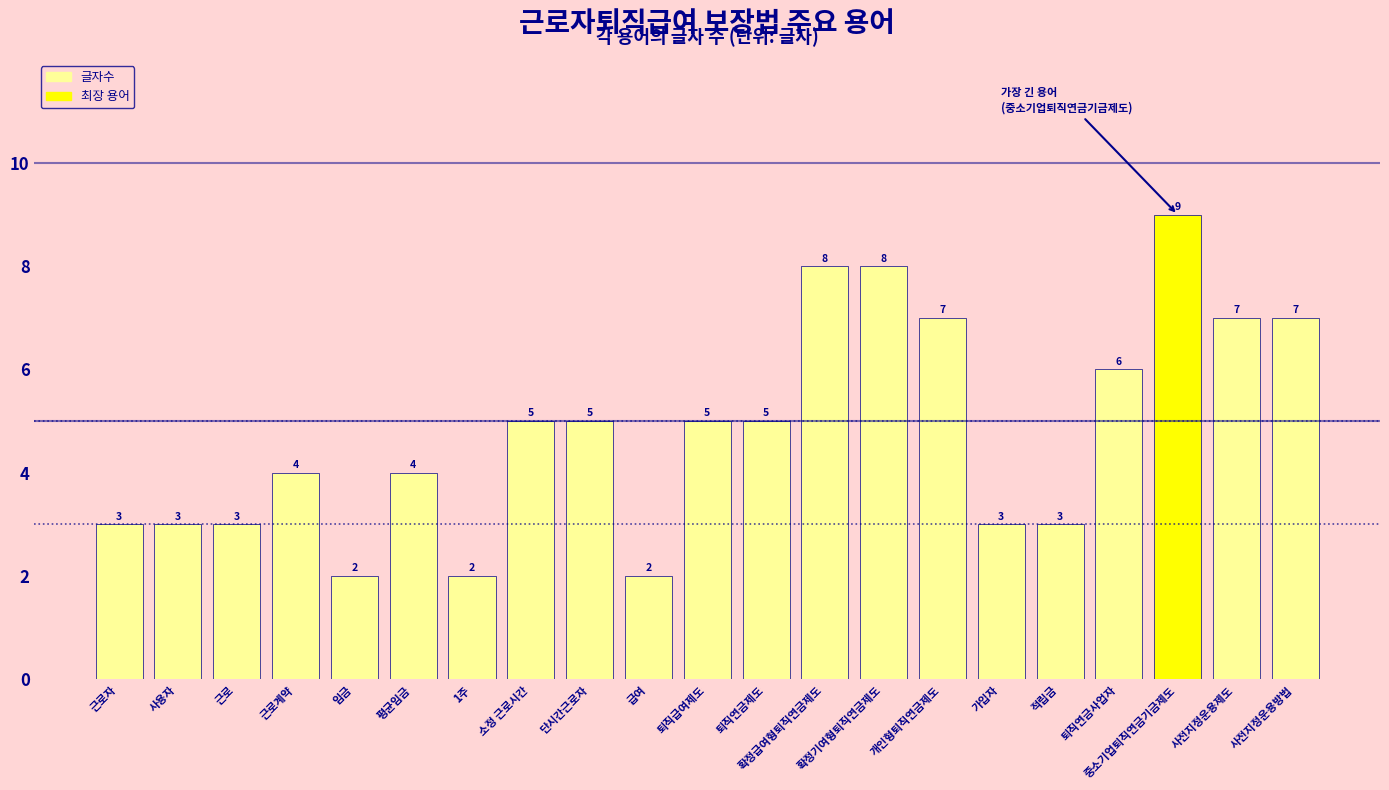

How many bars are there in total?

21